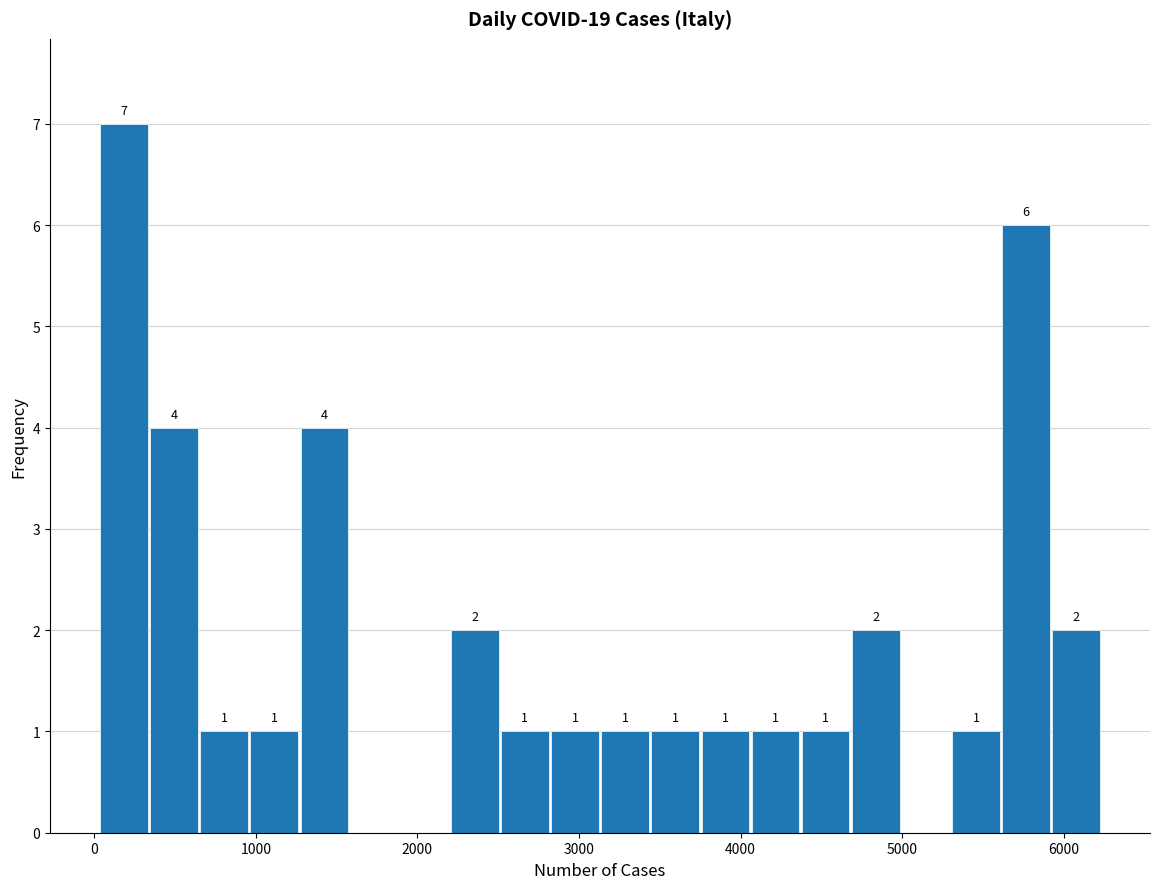

Read against the x-axis, roughly where is the centre of the tallest bar?

200